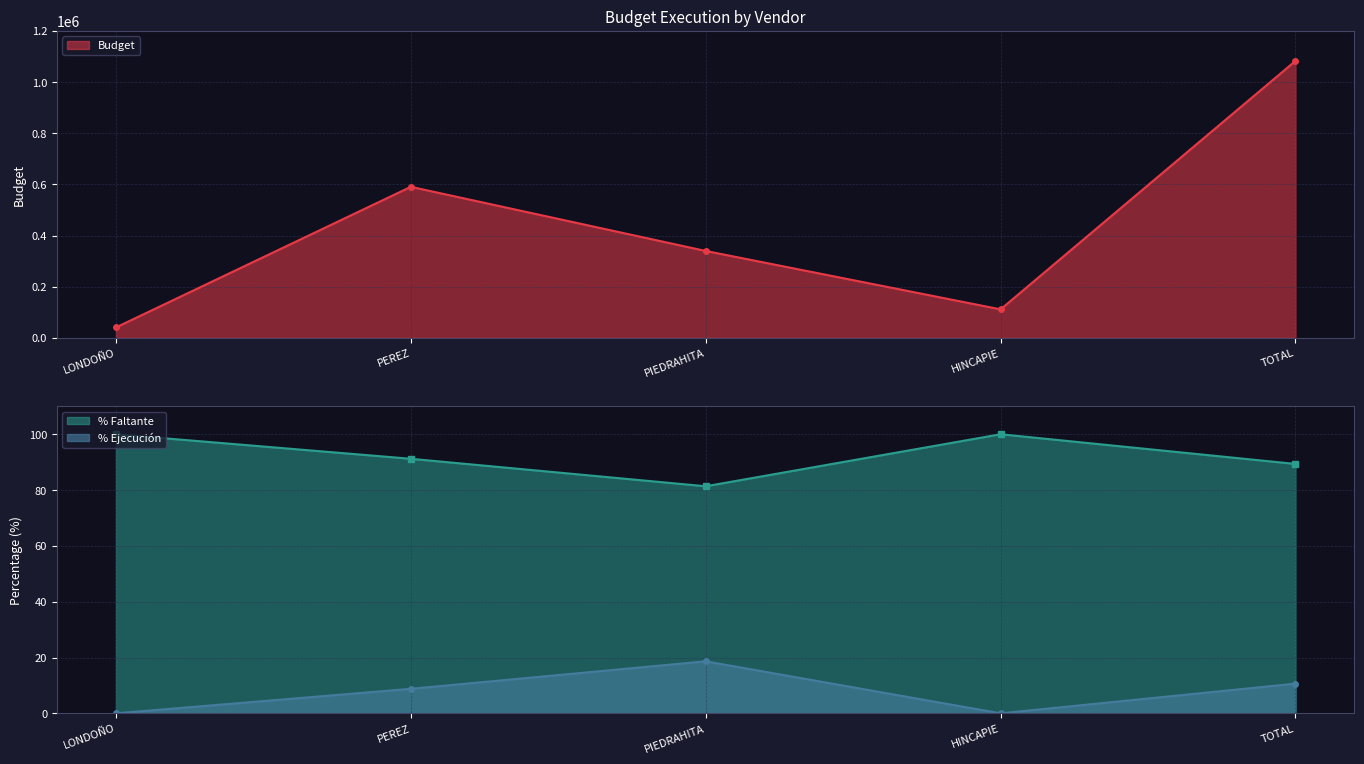

True or false: % Ejecución and Budget cross at least once.

False